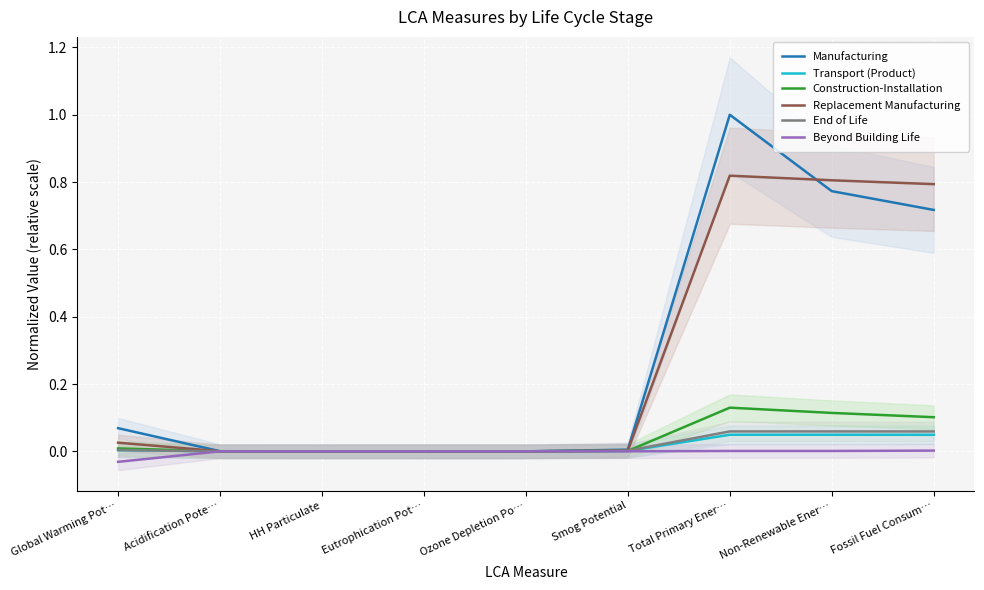

Which series has the widest spread of values?

Manufacturing